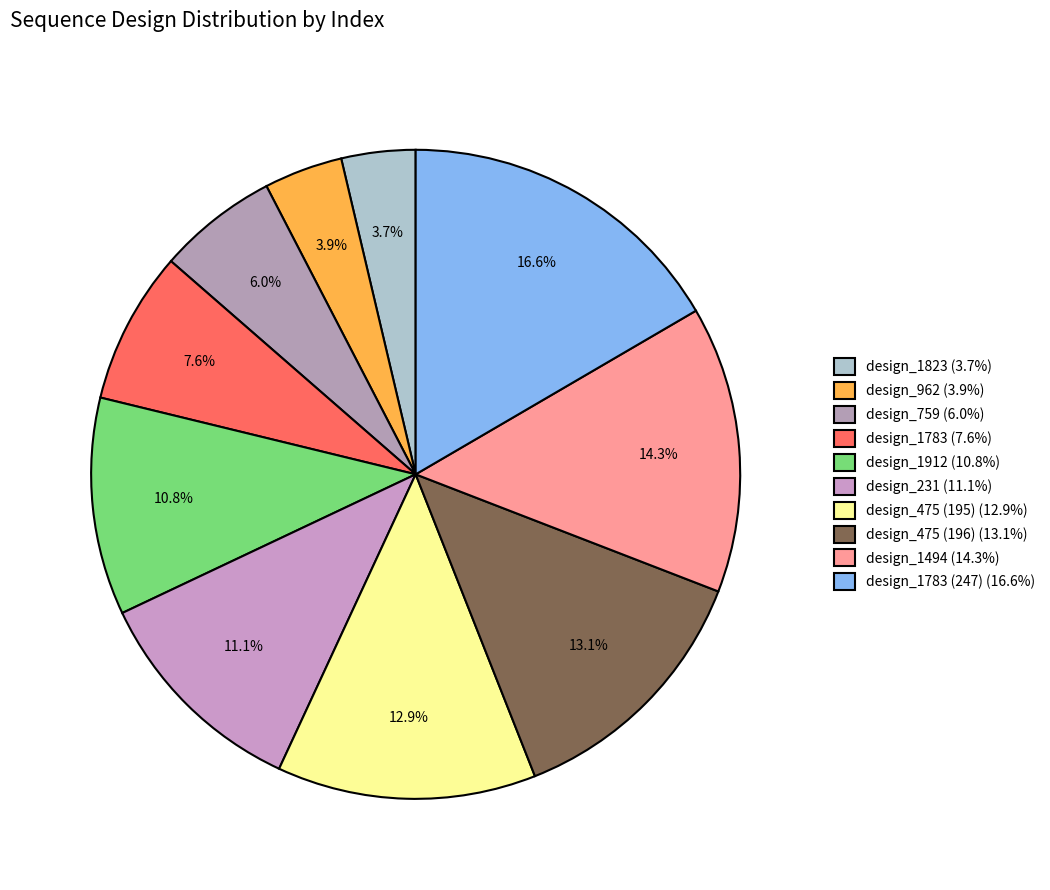

Which category has the biggest portion of the pie?

design_1783 (247) (16.6%)